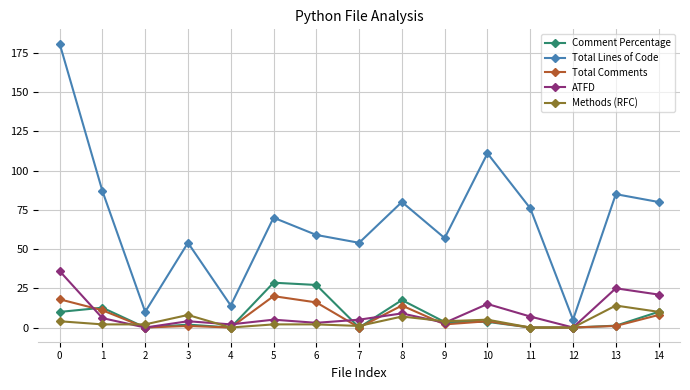

What is the value of the ATFD point at the 10th from the left?

3.0